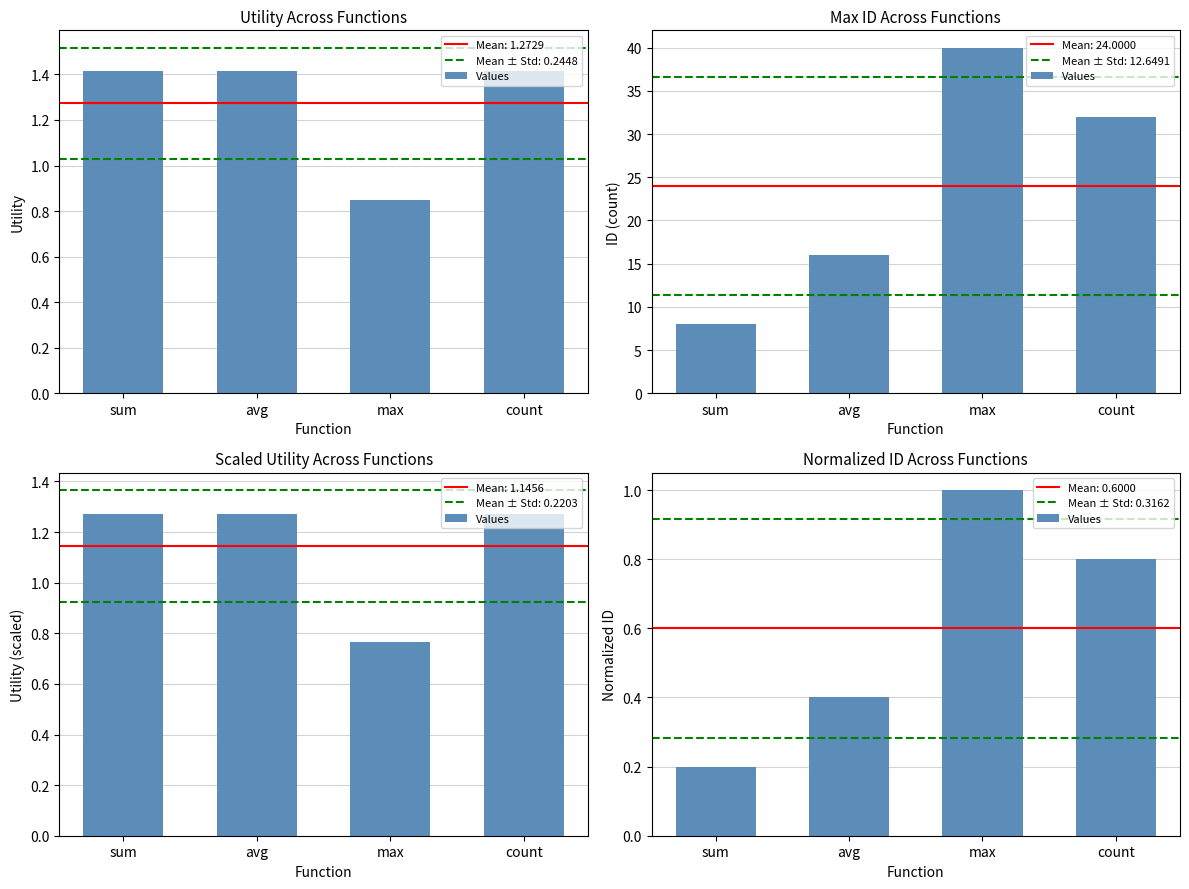

What is the value of the 4th bar from the left?

0.8